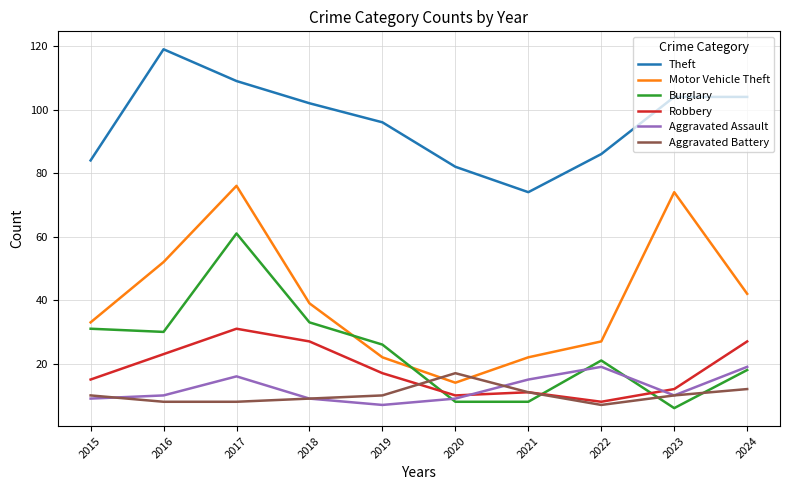

How many series are shown in this chart?

6